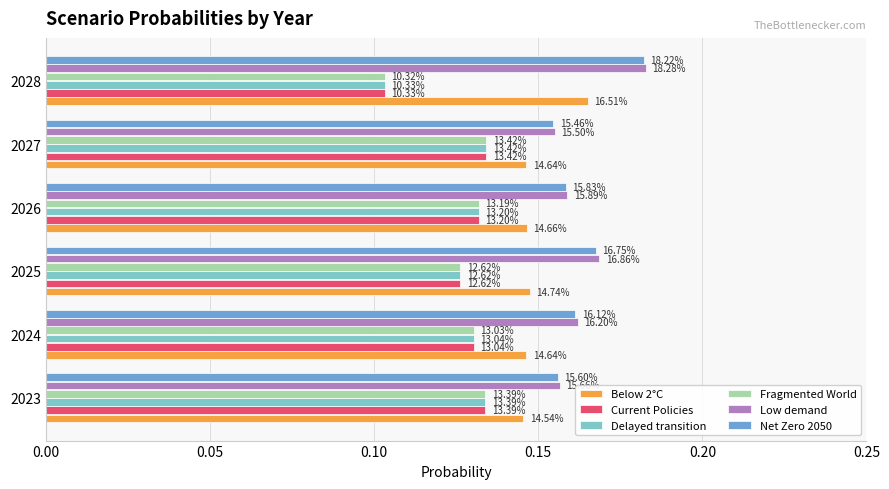

What is the value of the Delayed transition bar at the 2nd from the left?

0.1